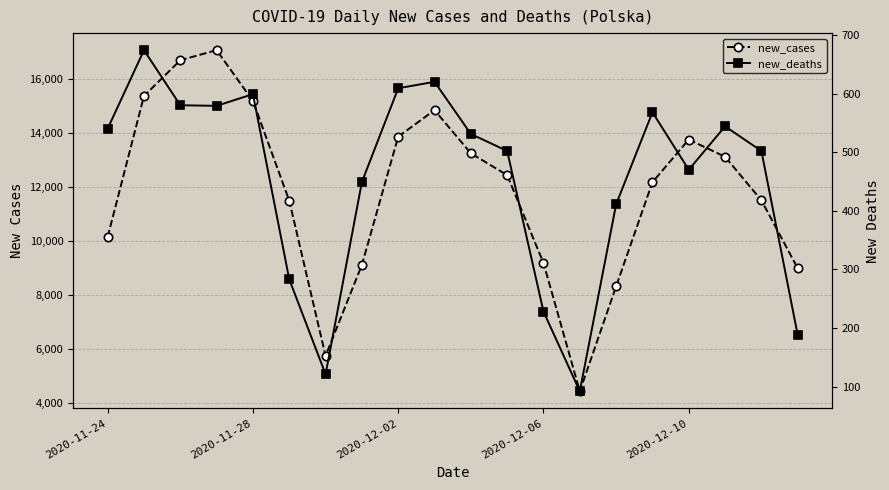

How many lines are shown in the chart?

2